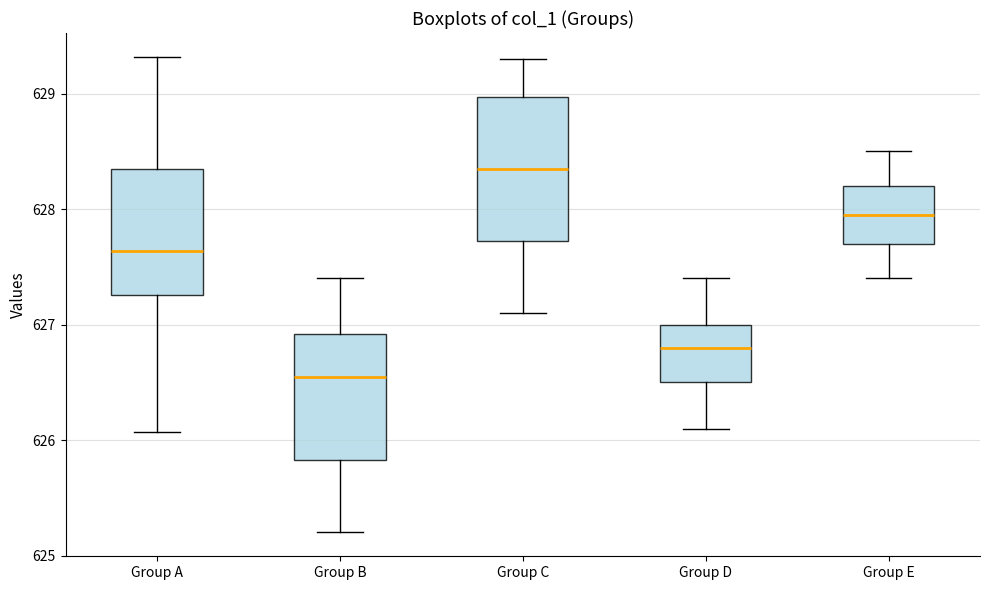

Reading left to right, transcribe this box plot: for each box, give where its median line is, the range the box spans, and where its two whiskers end, as read against the y-axis. The values are not printed on the chart, so give them approximately, as read against the axis.

Group A: median 627.6, box 627.3 to 628.3, whiskers 626.1 to 629.3
Group B: median 626.6, box 625.8 to 626.9, whiskers 625.2 to 627.4
Group C: median 628.4, box 627.7 to 629.0, whiskers 627.1 to 629.3
Group D: median 626.8, box 626.5 to 627.0, whiskers 626.1 to 627.4
Group E: median 628.0, box 627.7 to 628.2, whiskers 627.4 to 628.5